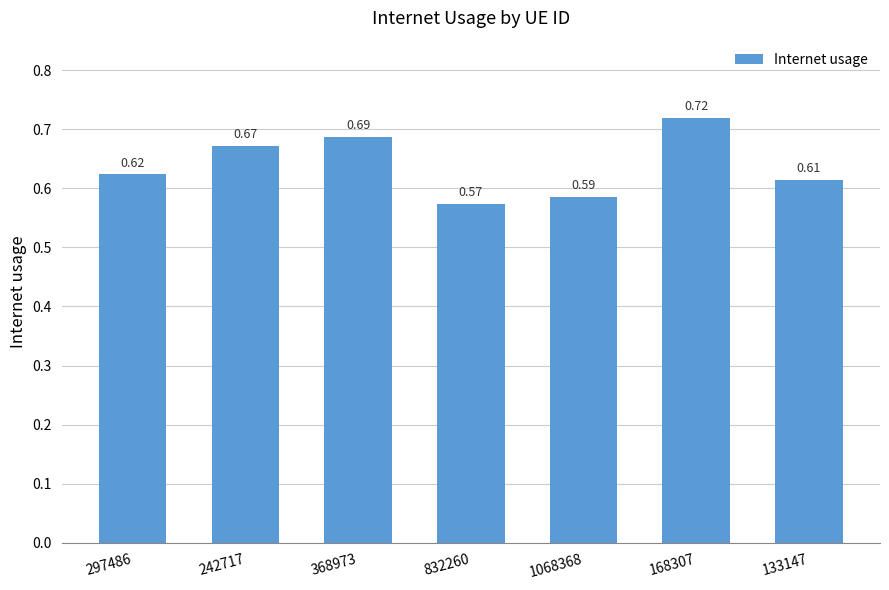

Rank the categories by value from lowest to highest.

832260, 1068368, 133147, 297486, 242717, 368973, 168307